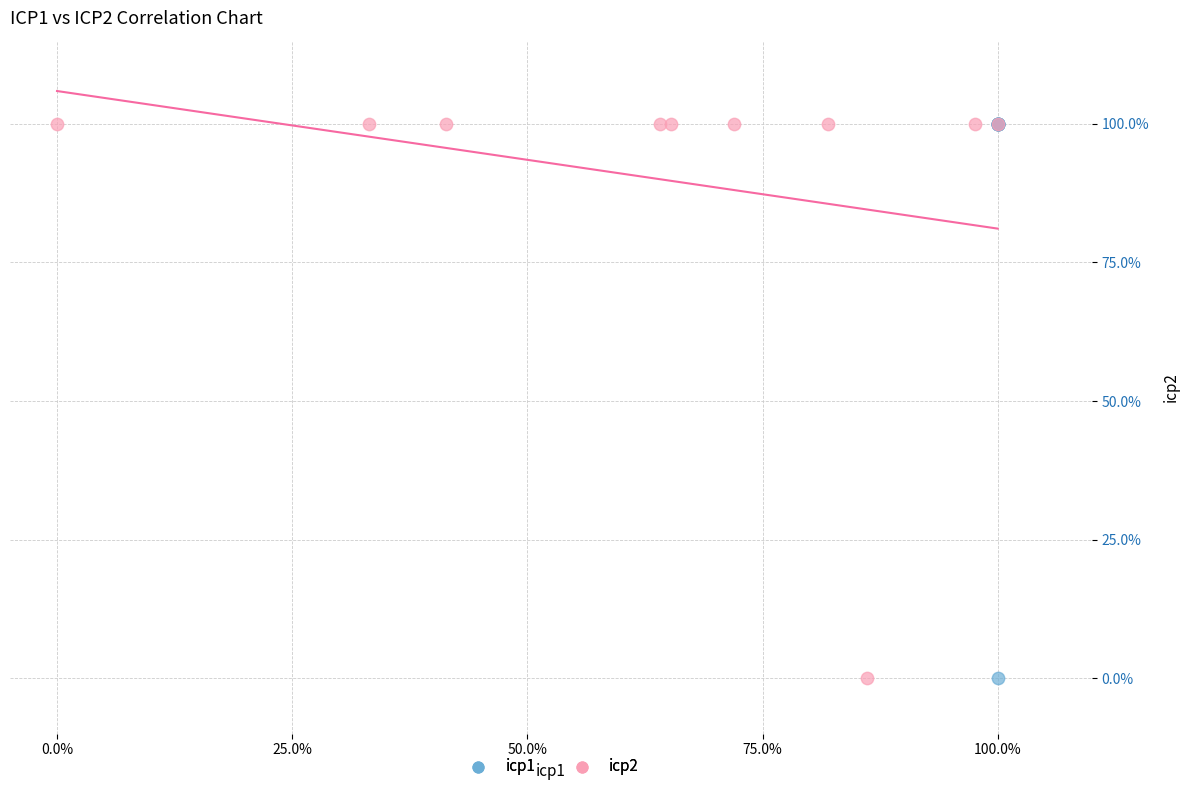

What are all the series names shown in the legend?

icp1, icp2